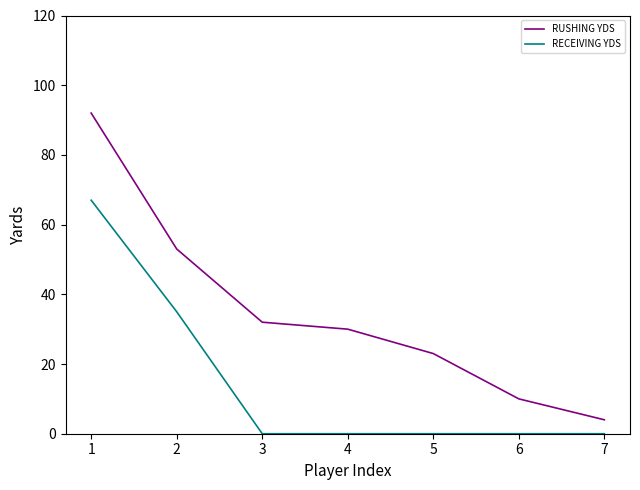

Is the value of RUSHING YDS at 1 greater than the value of RECEIVING YDS at 6?

Yes